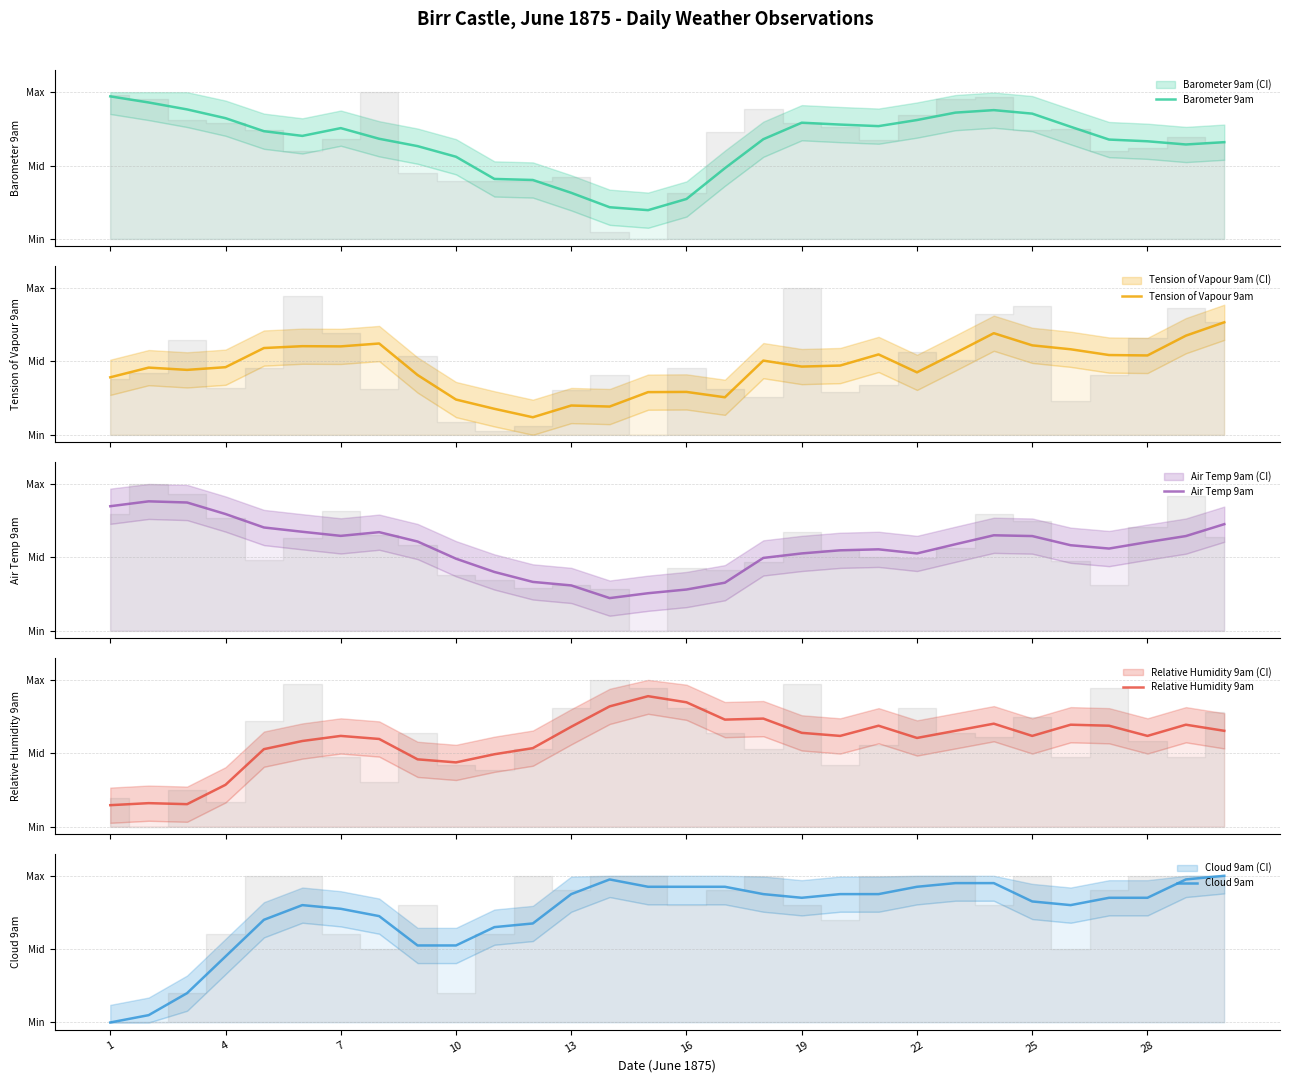

How many lines are shown in the chart?

5